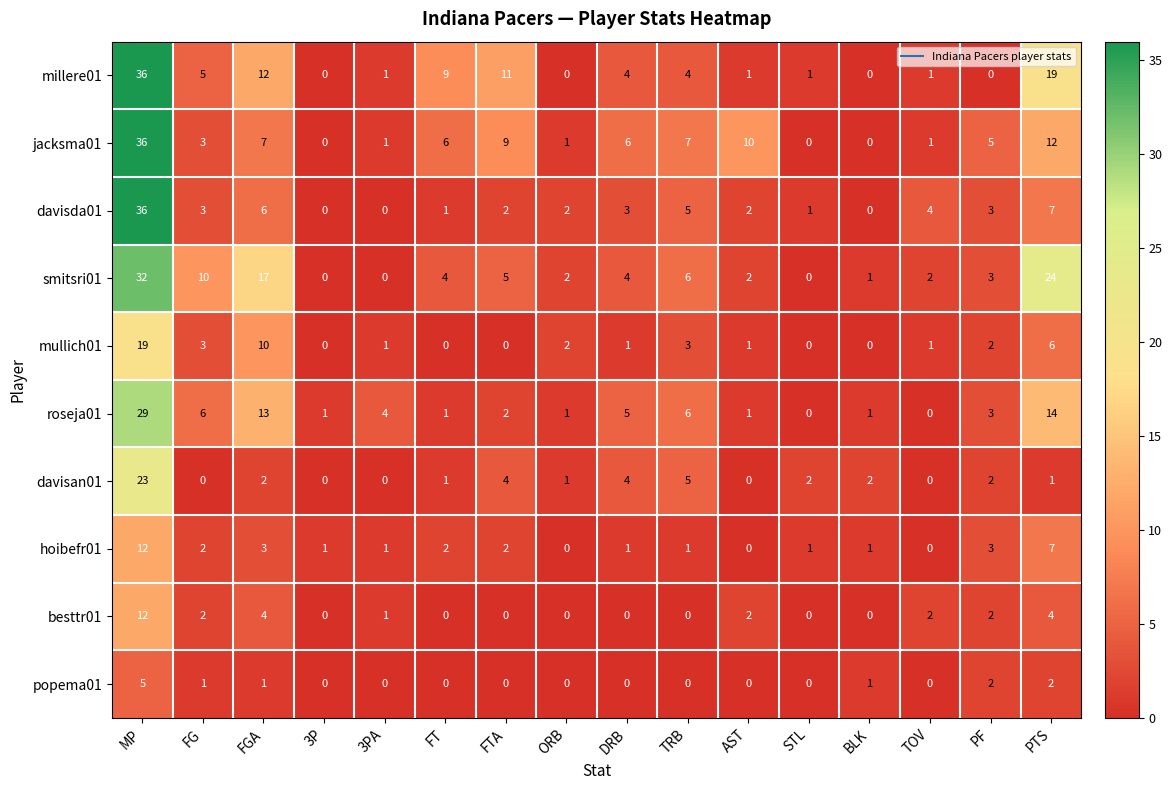

What value does the davisan01 series have at TRB?

5